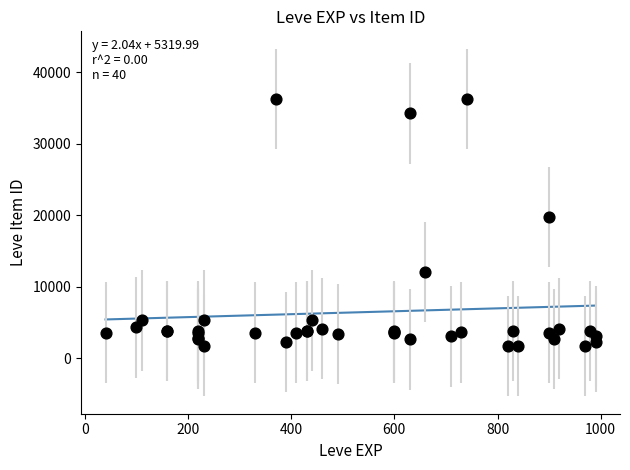

What Y value in the scatter plot is closest to 18967?

19744